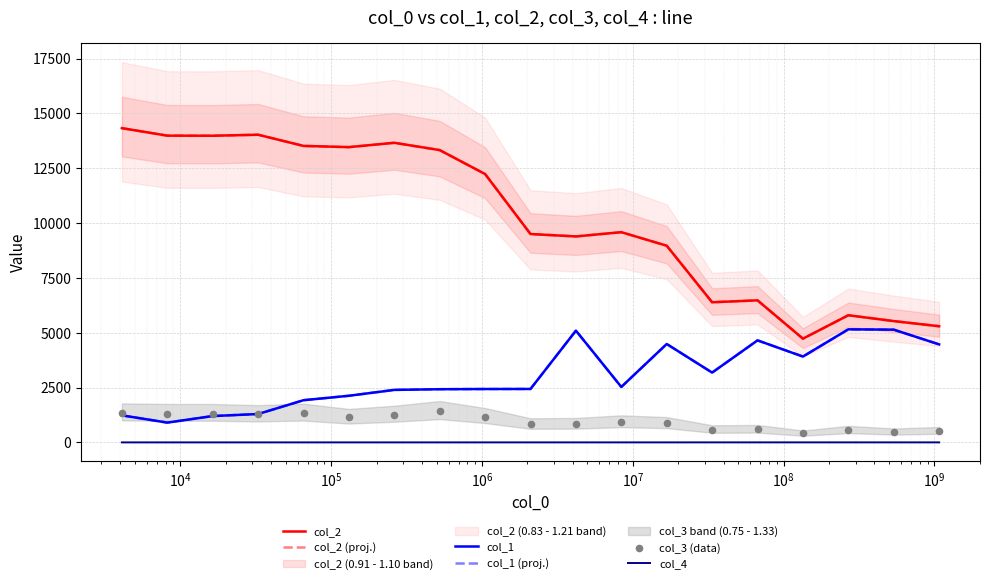

At how many categories does at least one series exceed 1195?

19